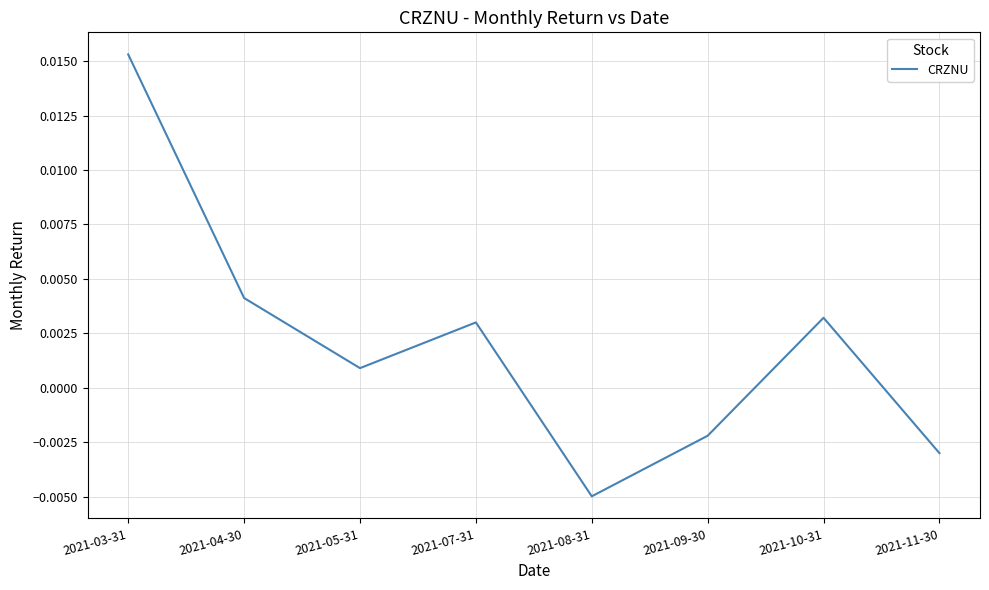

At which category does the data reach its first local valley?

2021-05-31